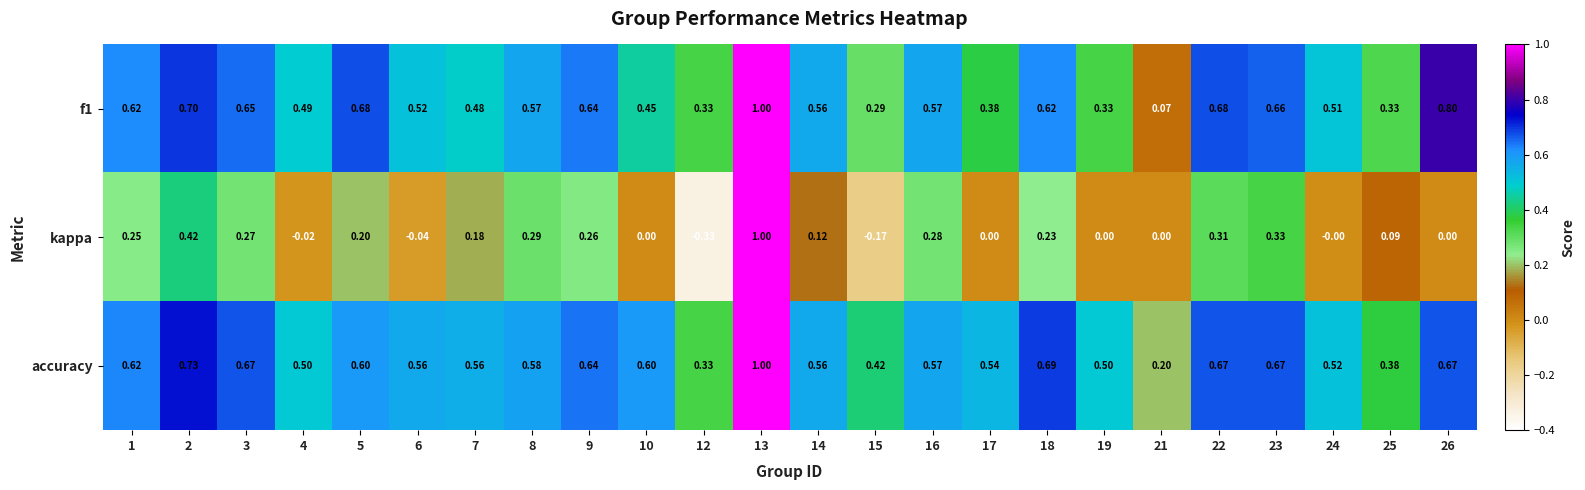

At which category does the chart reach its peak across all series?

13